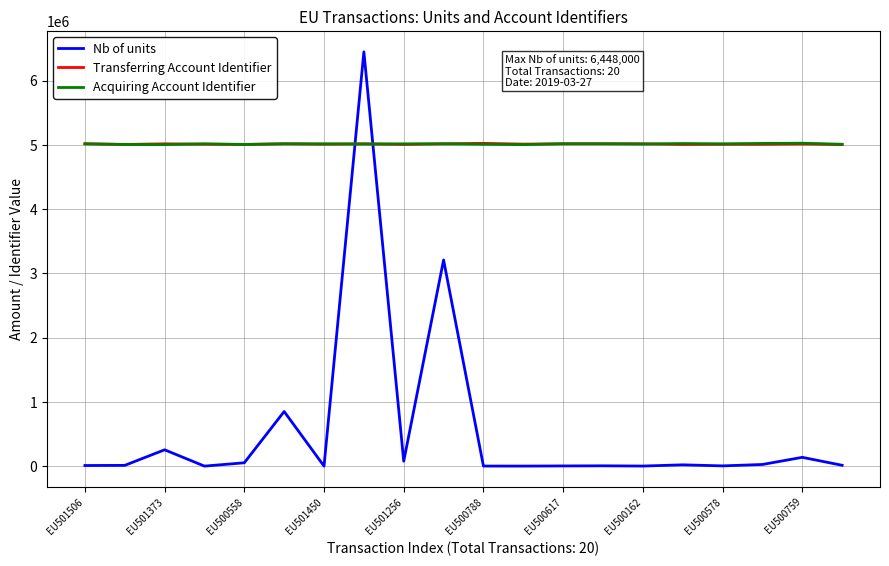

What is the maximum value shown in the chart?

6448000